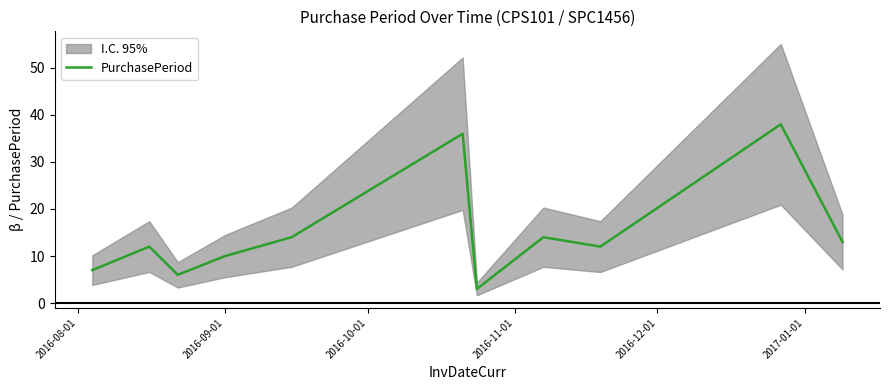

What is the minimum value for PurchasePeriod?

3